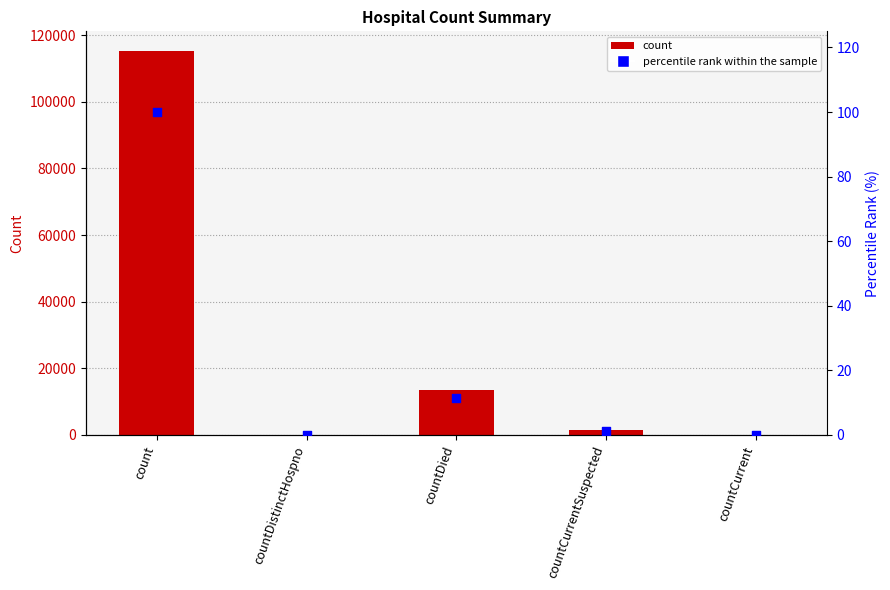

Which series reaches the minimum Y coordinate?

values